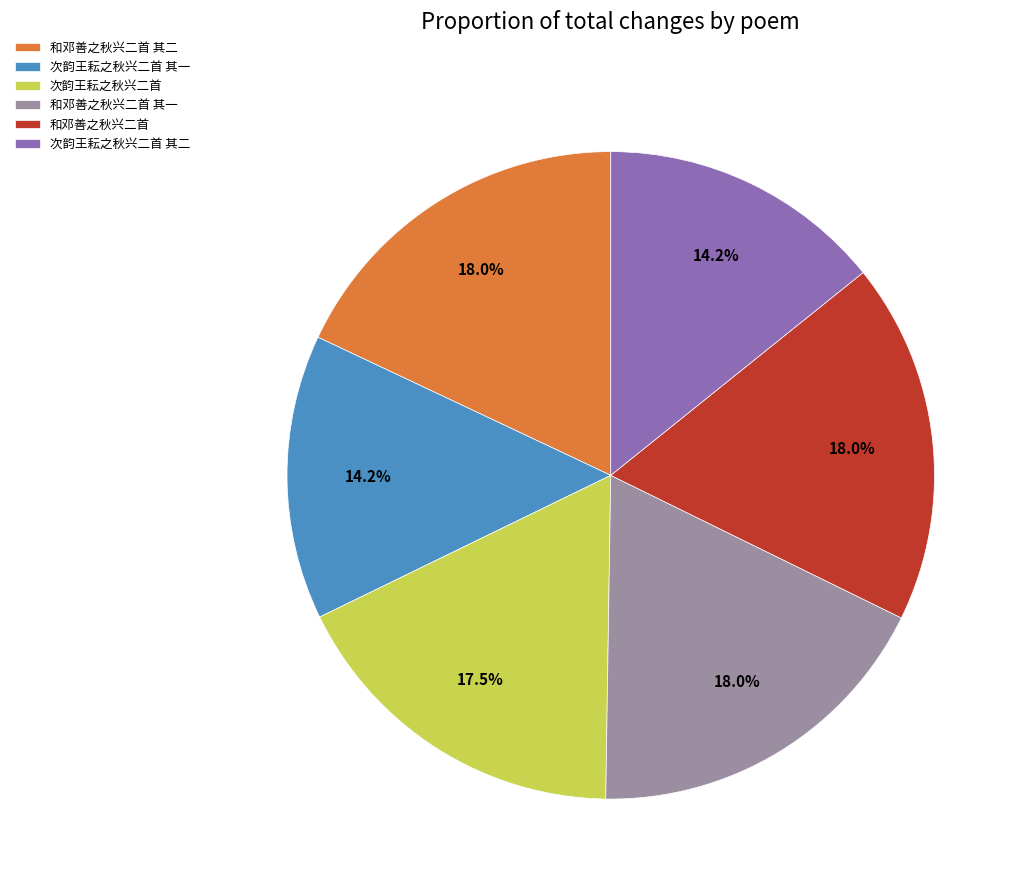

Does 和邓善之秋兴二首 其二 represent more than half of the total?

No